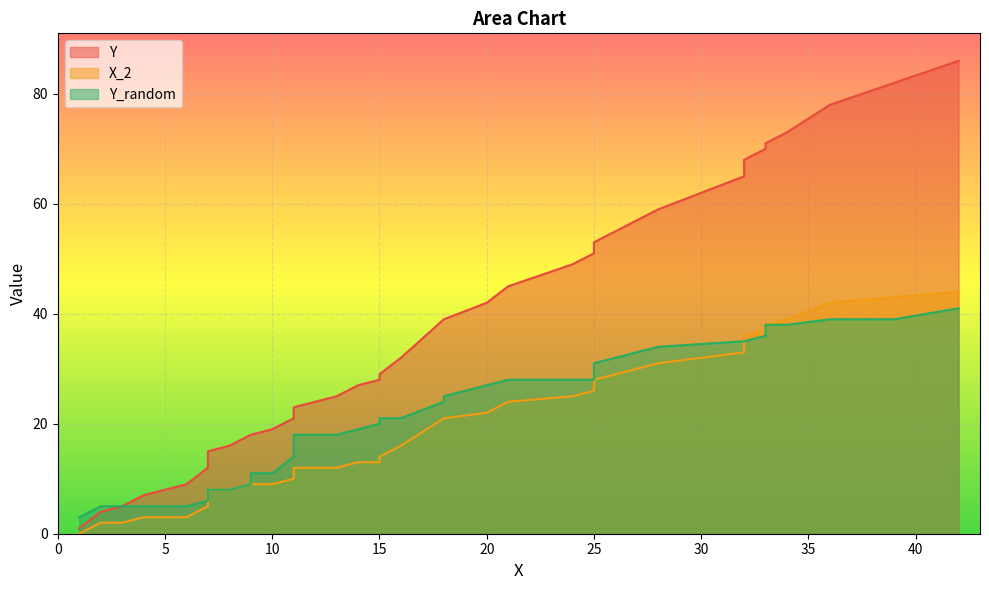

Which category has the highest value in the X_2 series?

42